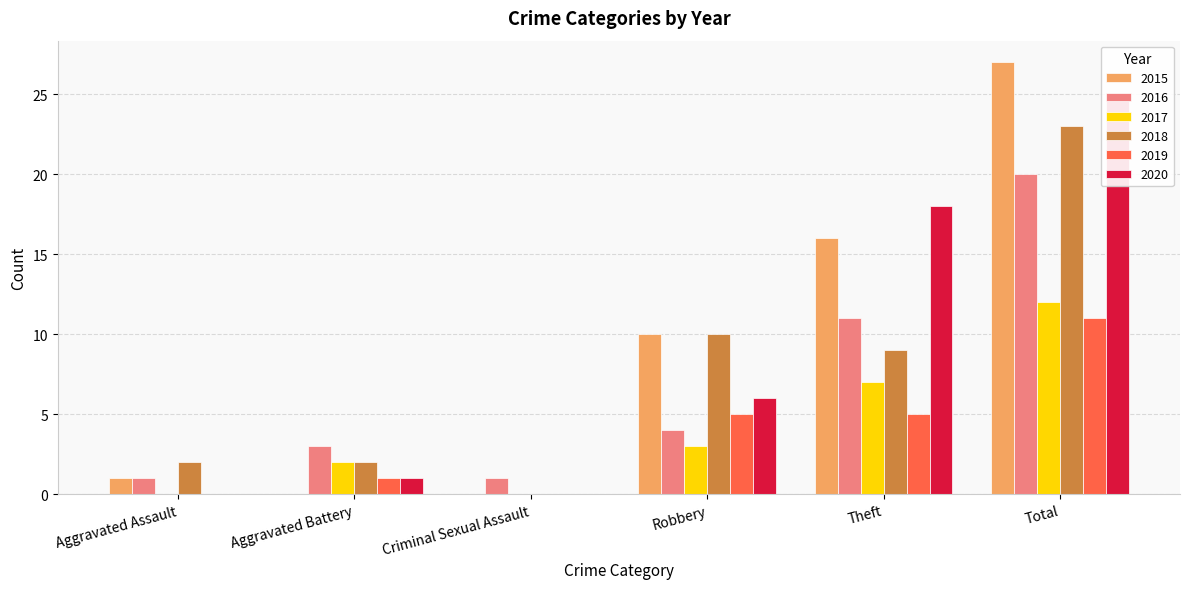

The value of 2017 at Criminal Sexual Assault is 0. True or false?

True